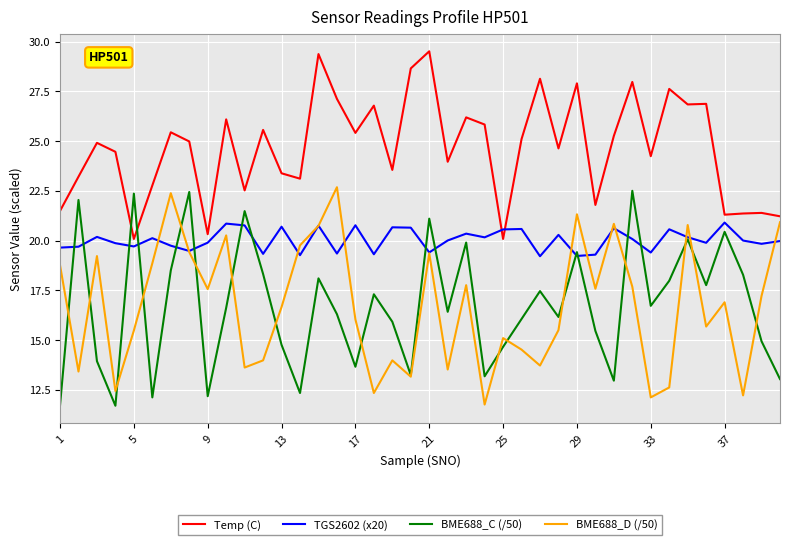

Rank the series by their maximum value, from highest to lowest.

Temp (C), BME688_D (/50), BME688_C (/50), TGS2602 (x20)